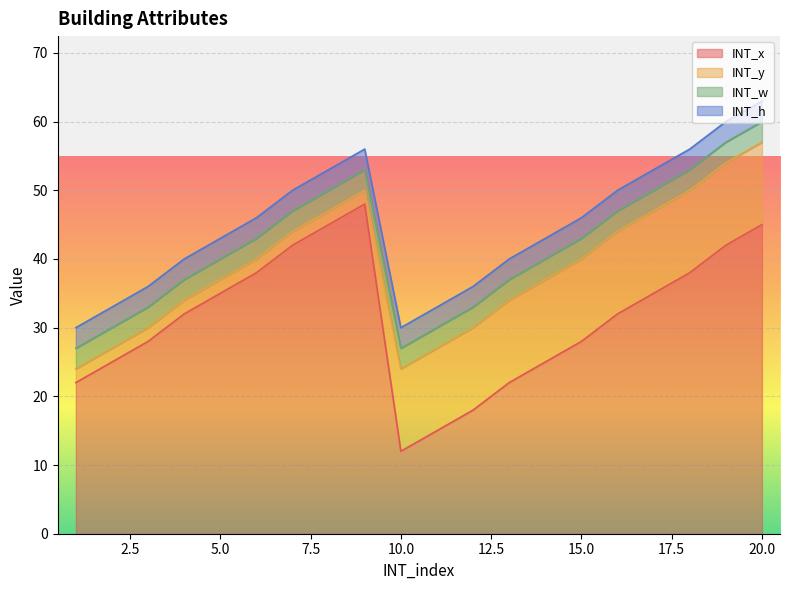

The value of INT_w at 10 is 1. True or false?

False